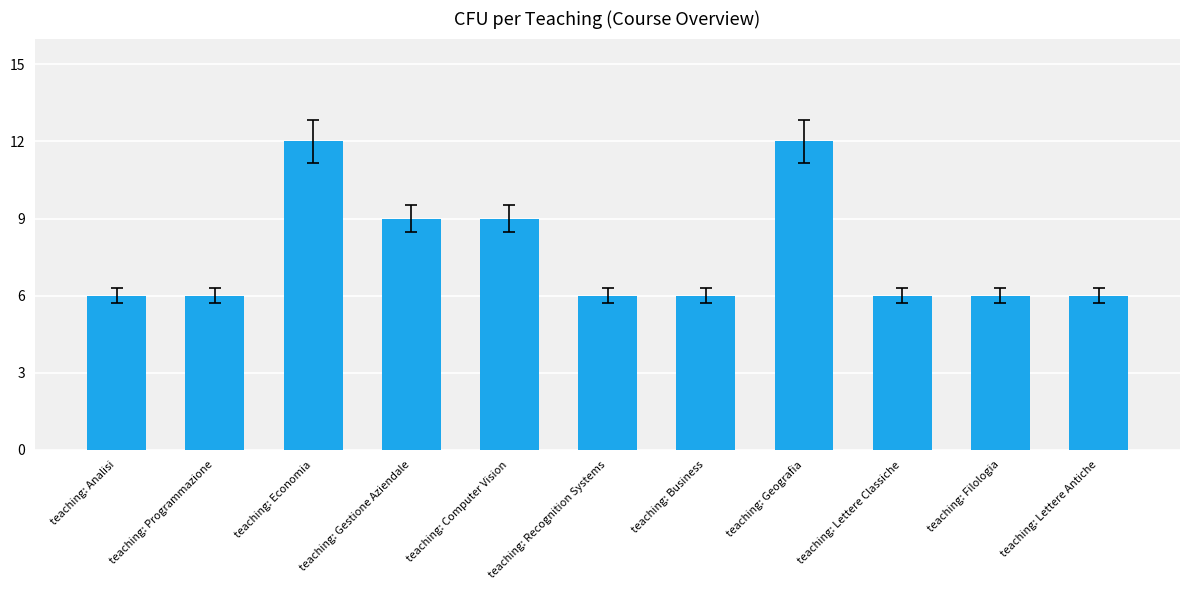

Count the number of data series in this chart.

1